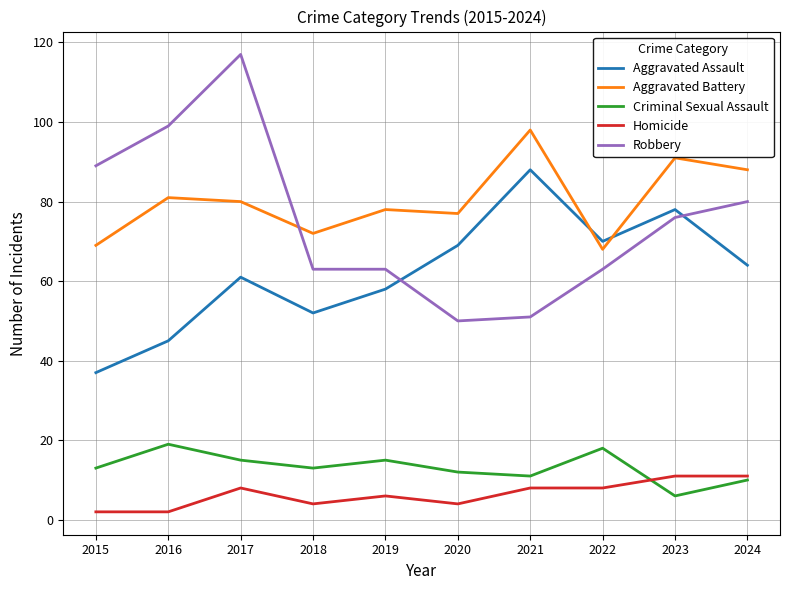

List the series in order of their peak value, lowest first.

Homicide, Criminal Sexual Assault, Aggravated Assault, Aggravated Battery, Robbery